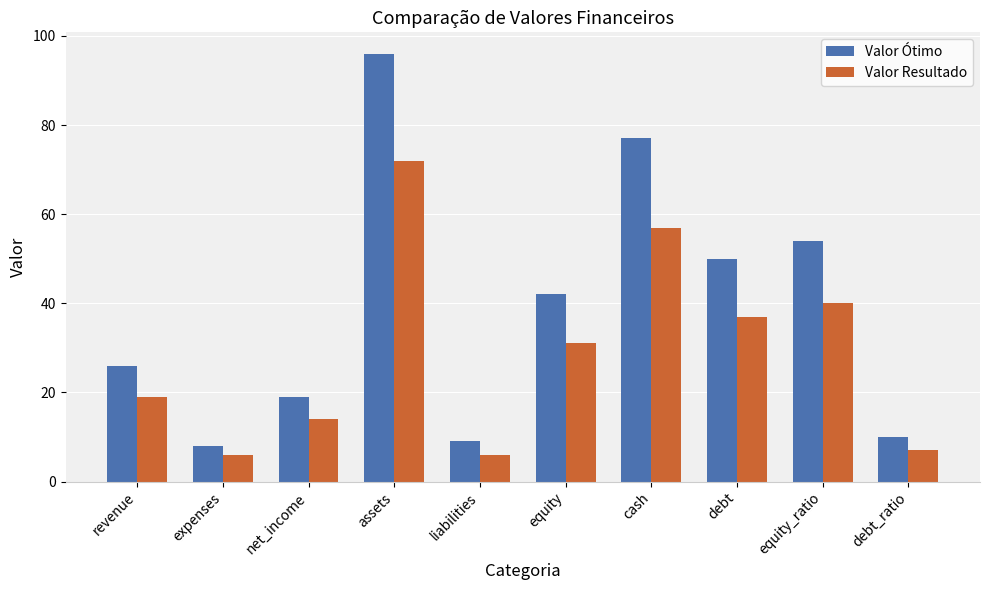

At which category is the sum across all series the highest?

assets